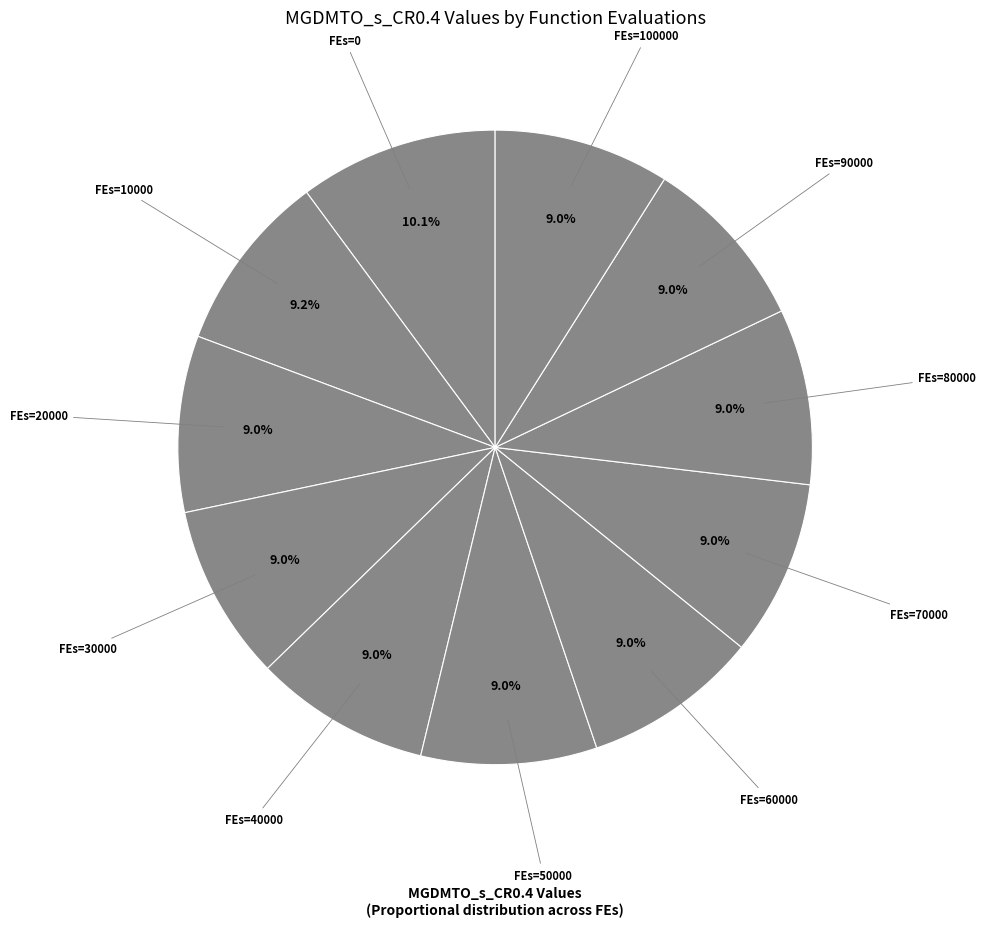

How many segments does this pie chart have?

11